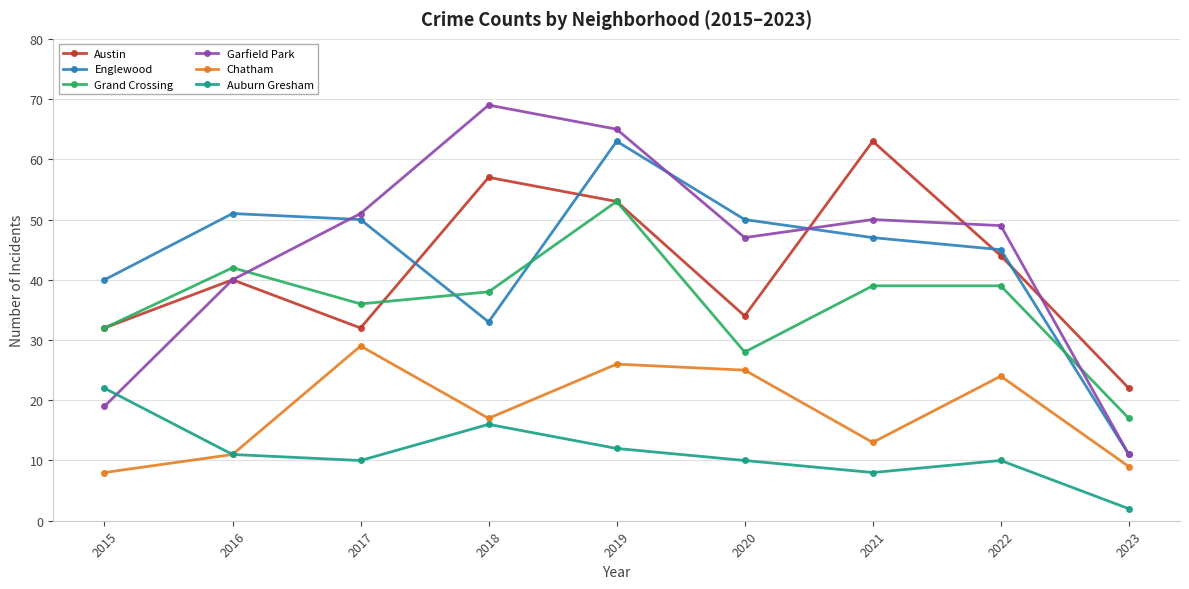

What value does the Englewood series have at 2018?

33